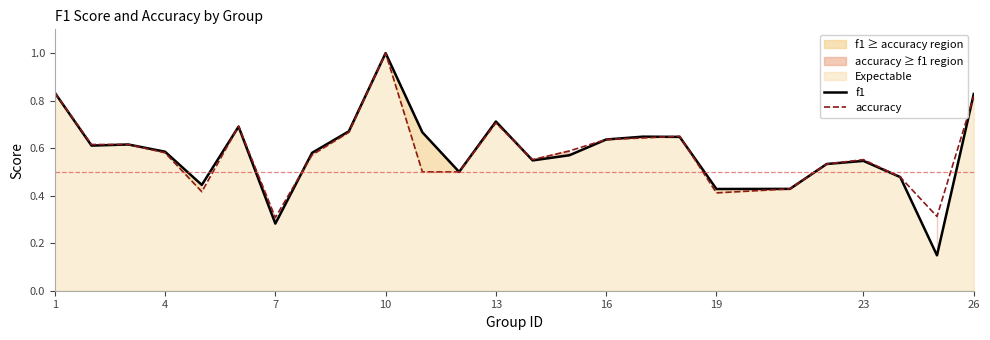

The value of f1 at 26 is 0.6. True or false?

False